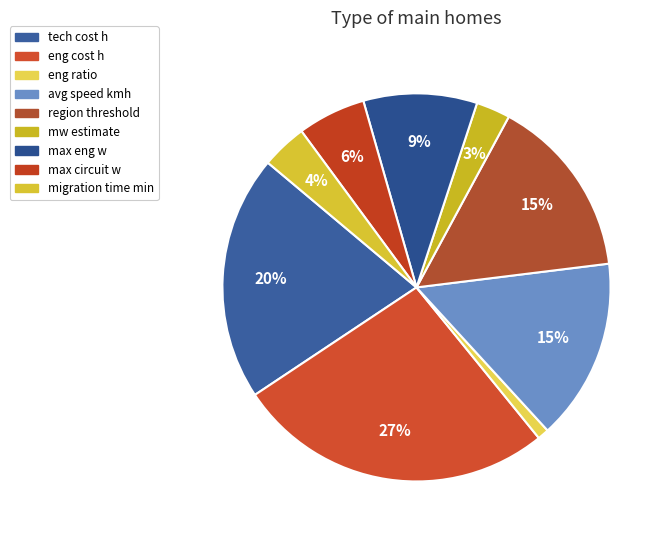

Count the number of slices in the pie.

9